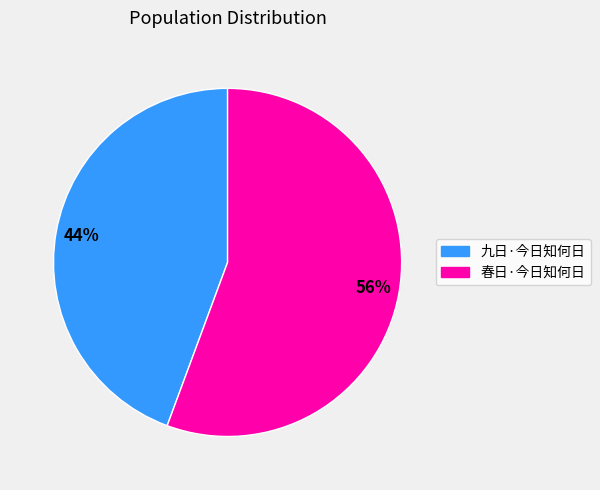

Which has a higher value, 九日·今日知何日 or 春日·今日知何日?

春日·今日知何日